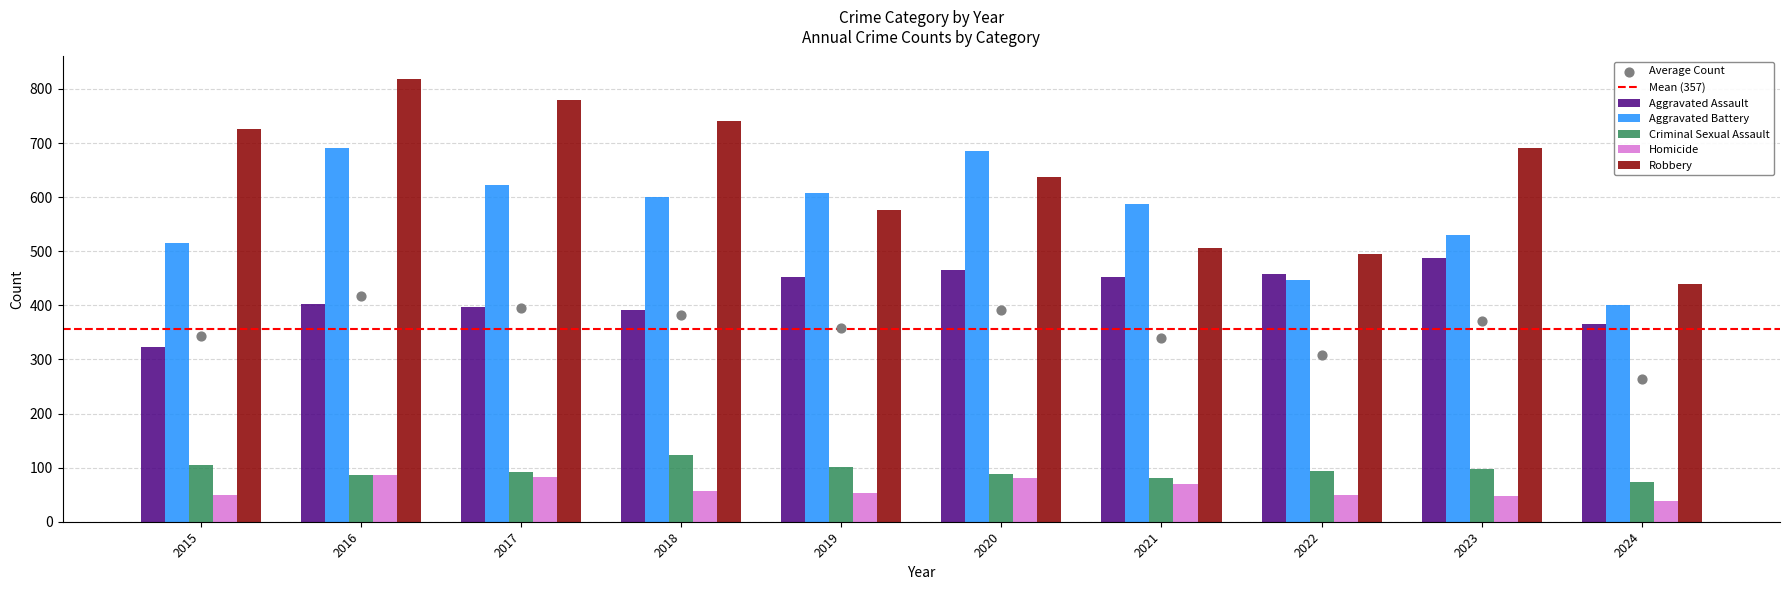

Which series has the widest spread of Y values?

Robbery